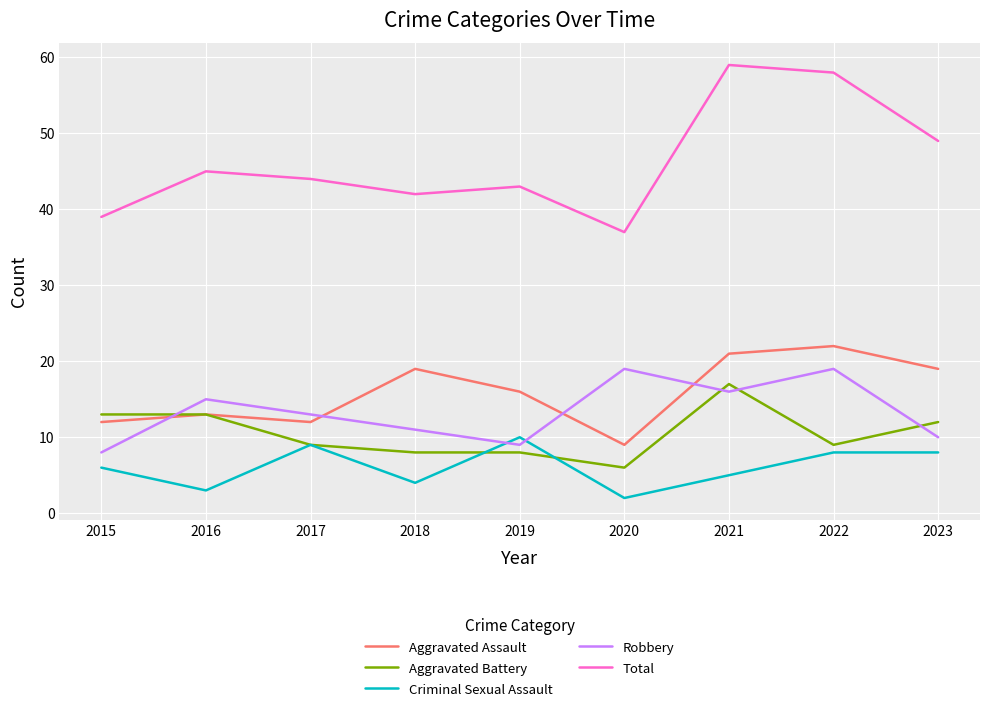

Where is the first local minimum for Robbery?

2019